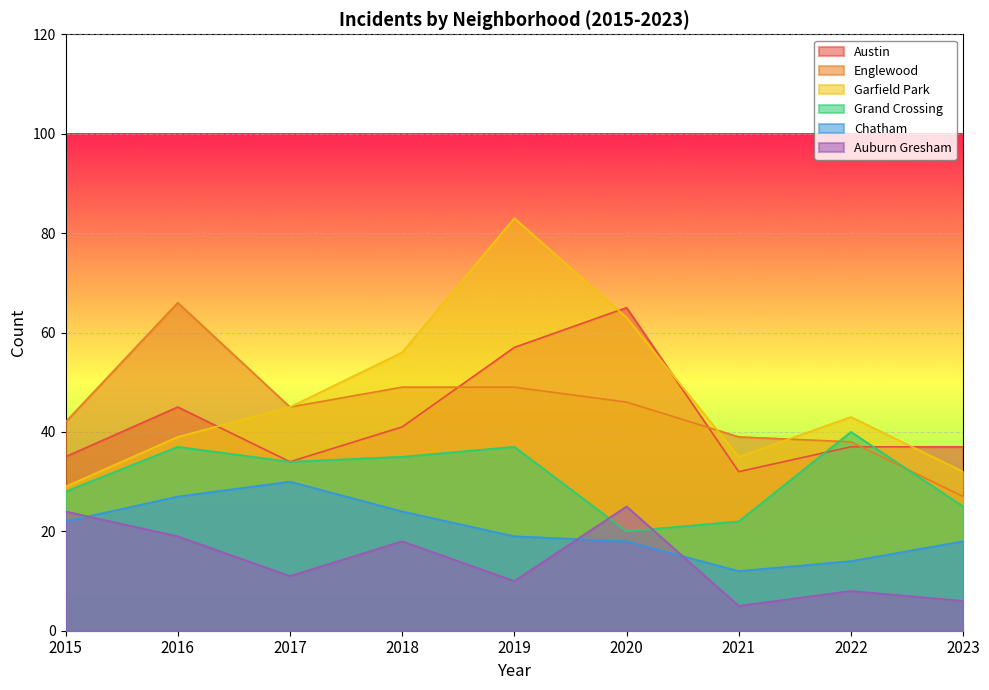

What is the difference between the second highest and second lowest values in the Austin series?

23